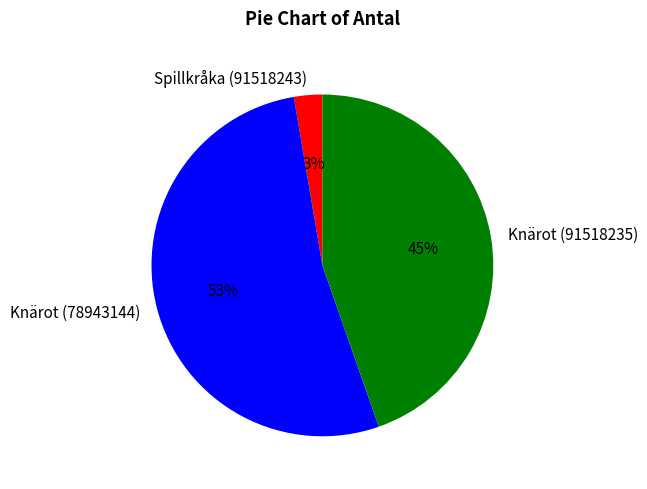

To the nearest percent, what is the combined percentage of Knärot (91518235) and Knärot (78943144)?

97%